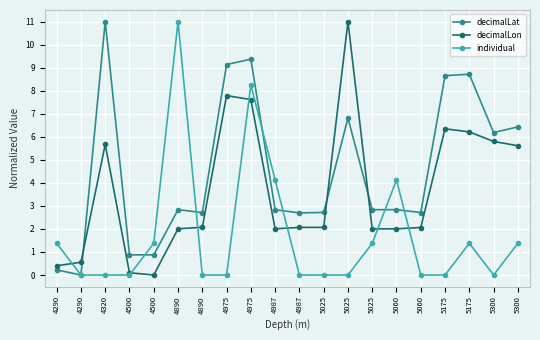

What are all the series names shown in the legend?

decimalLat, decimalLon, individual